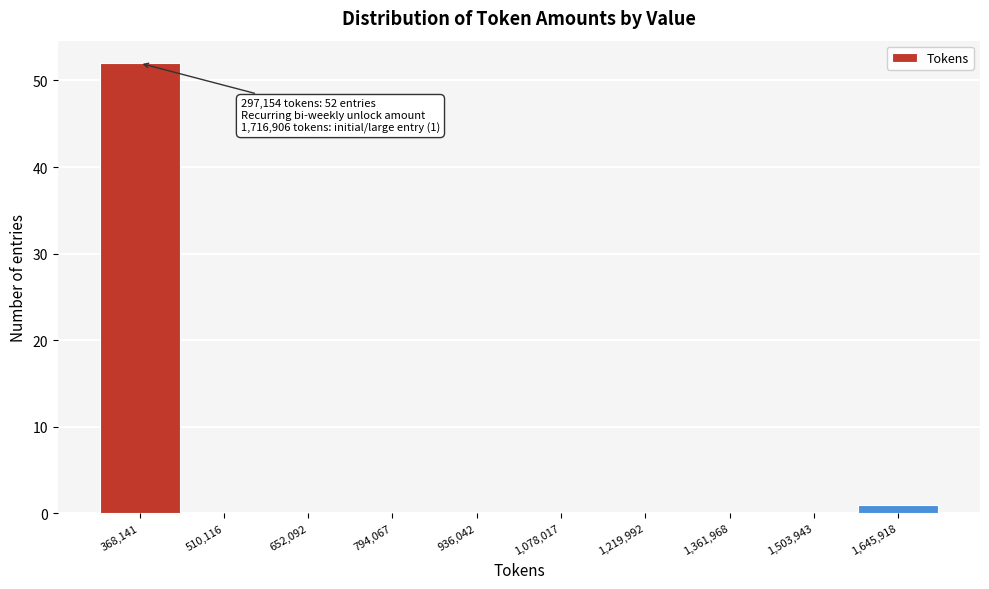

Over which range of the x-axis is the bar tallest?

300000 to 440000